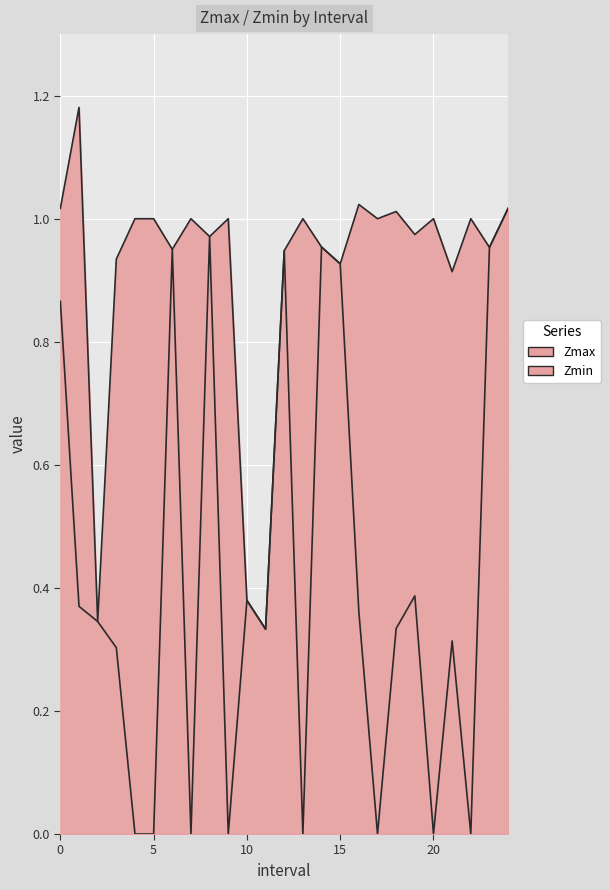

Reading left to right, extract all data points from this chart.

Zmax_line: 1.0	1.2	0.3	0.9	1.0	1.0	1.0	1.0	1.0	1.0	0.4	0.3	0.9	1.0	1.0	0.9	1.0	1.0	1.0	1.0	1.0	0.9	1.0	1.0	1.0
Zmin_line: 0.9	0.4	0.3	0.3	0.0	0.0	1.0	0.0	1.0	0.0	0.4	0.3	0.9	0.0	1.0	0.9	0.4	0.0	0.3	0.4	0.0	0.3	0.0	1.0	1.0